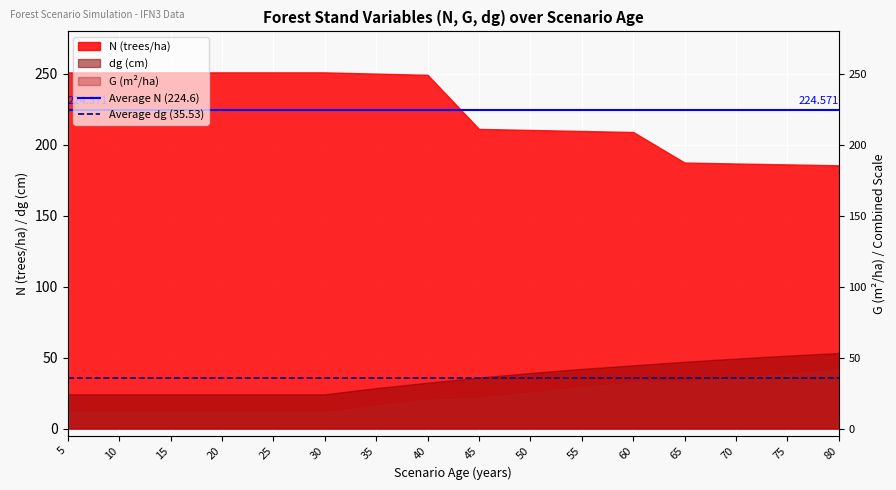

What is the highest value of the Average dg (35.53) series?

35.5